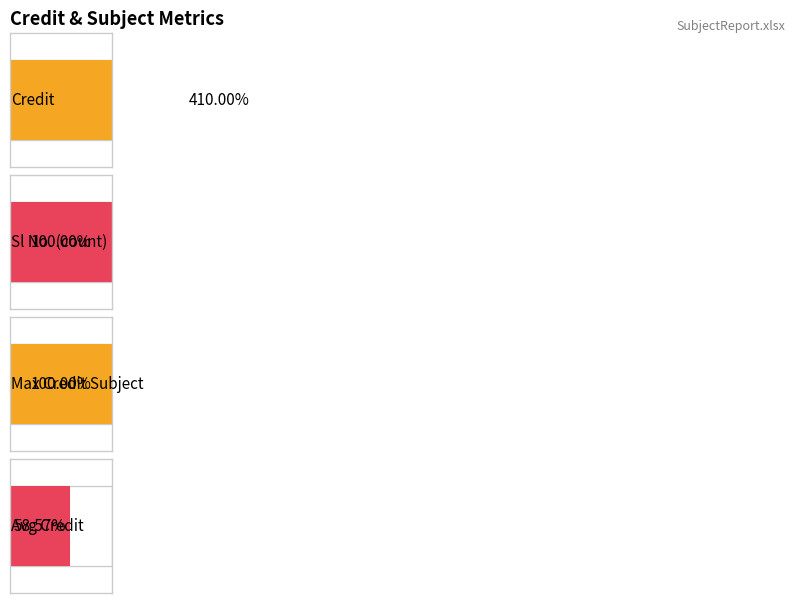

How many data points in Sl No. are above 4?

3